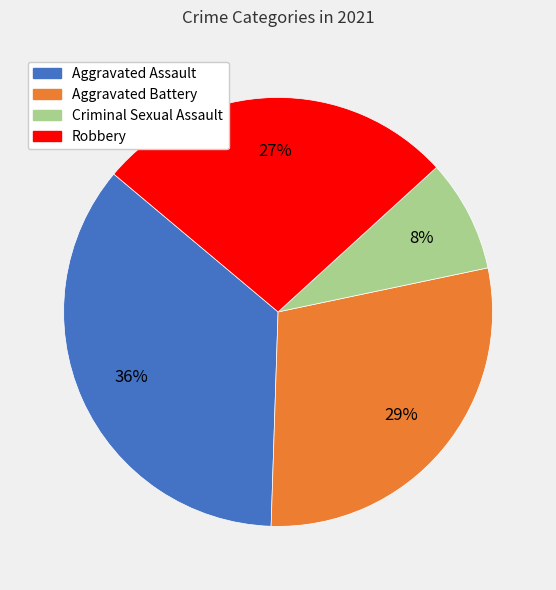

The Aggravated Assault slice represents 36% of the pie. True or false?

True